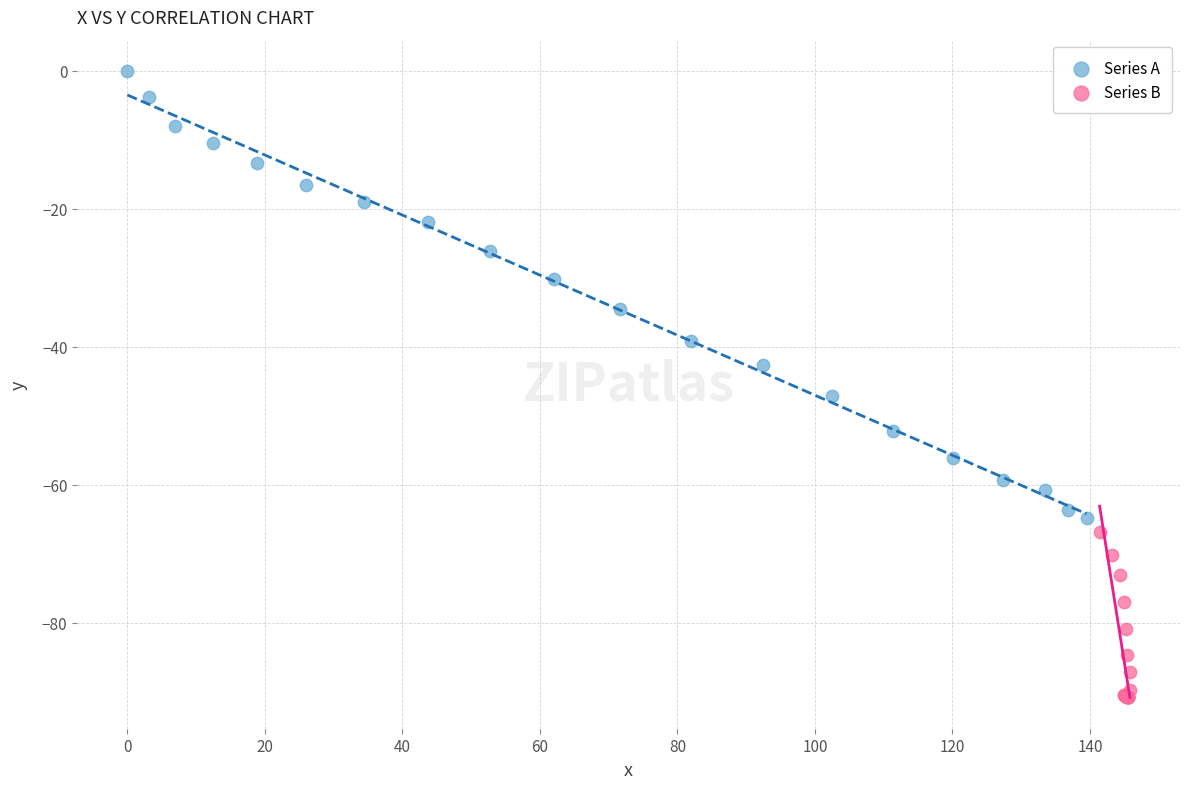

Which series has the widest spread of Y values?

Series A